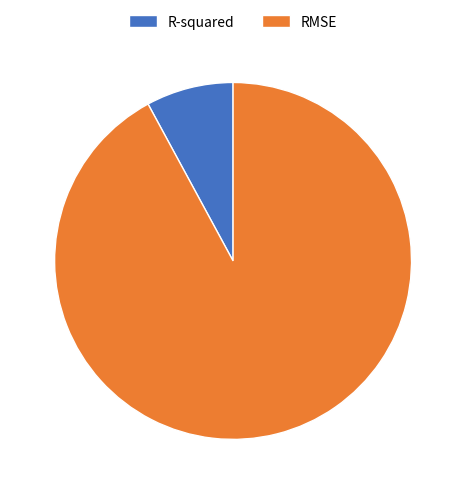

Between R-squared and RMSE, which is larger?

RMSE